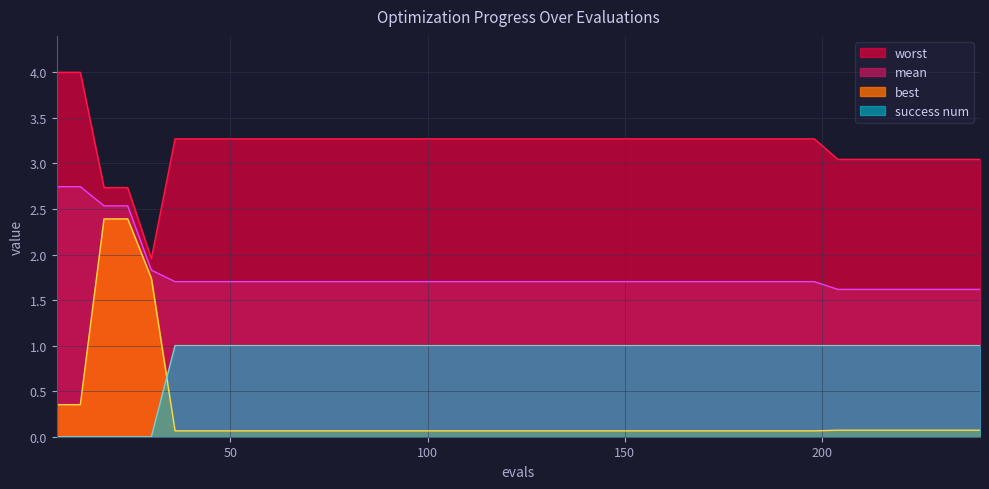

What is the value of the worst point at the 4th from the left?

2.7